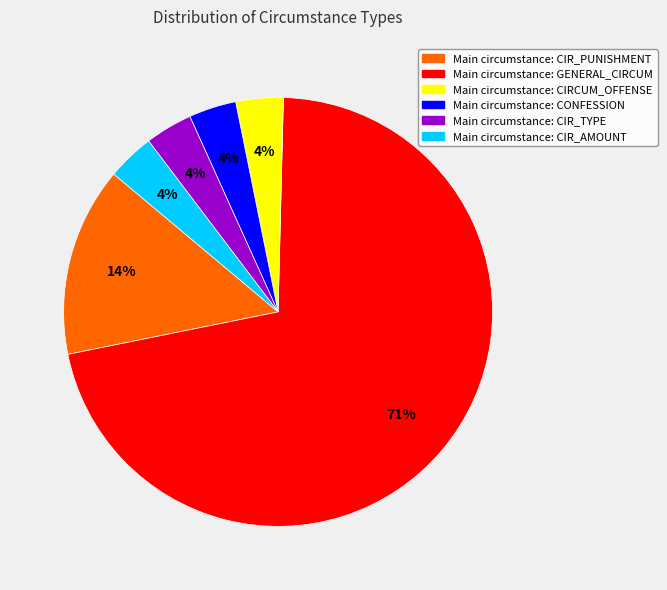

How many segments does this pie chart have?

6